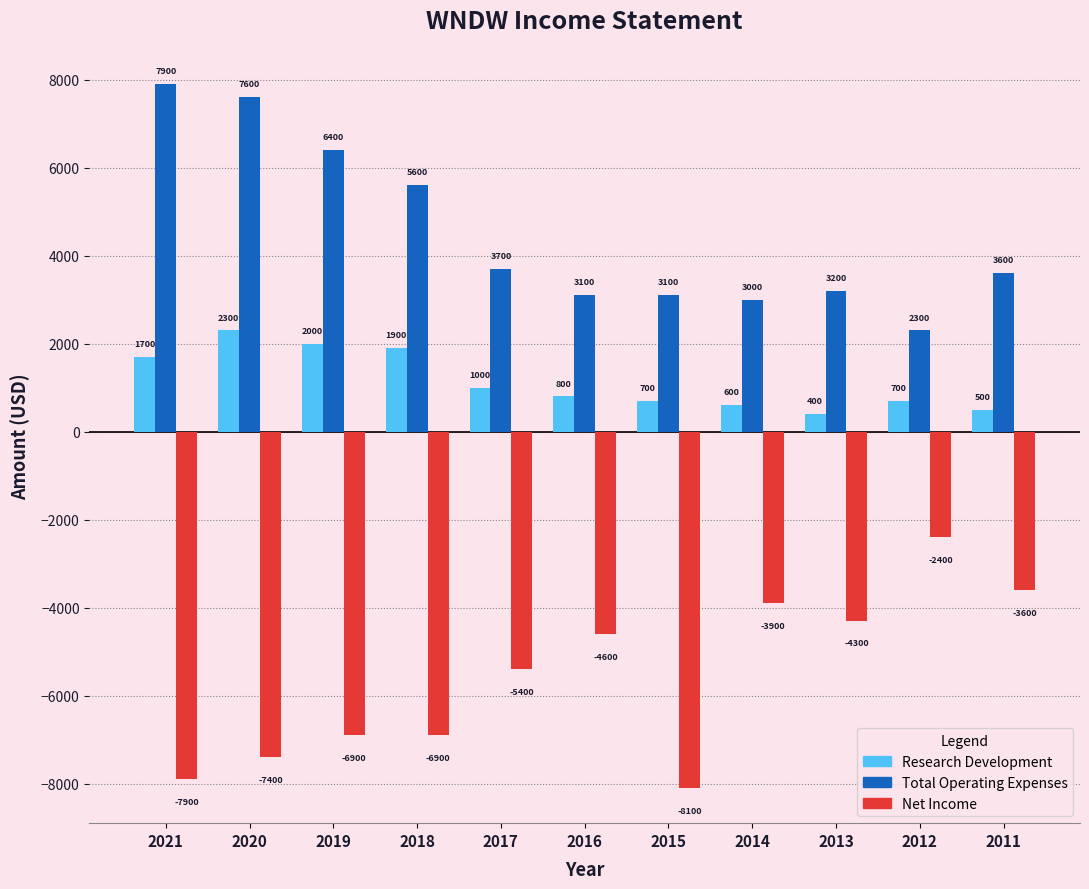

Which series has the widest spread of values?

Net Income